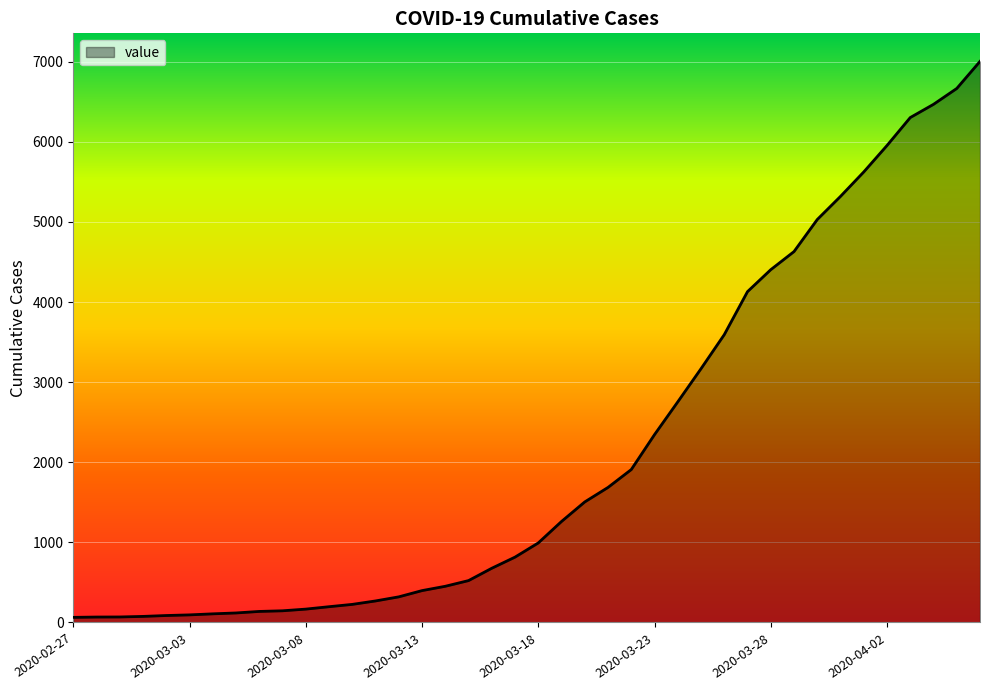

What is the difference between the maximum and minimum values?

6940